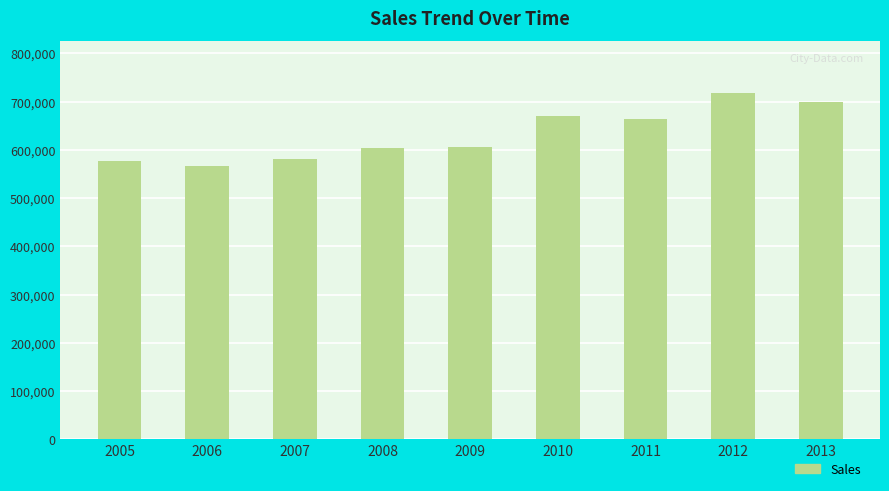

What is the ratio of the value at 2010 to the value at 2009?

1.1